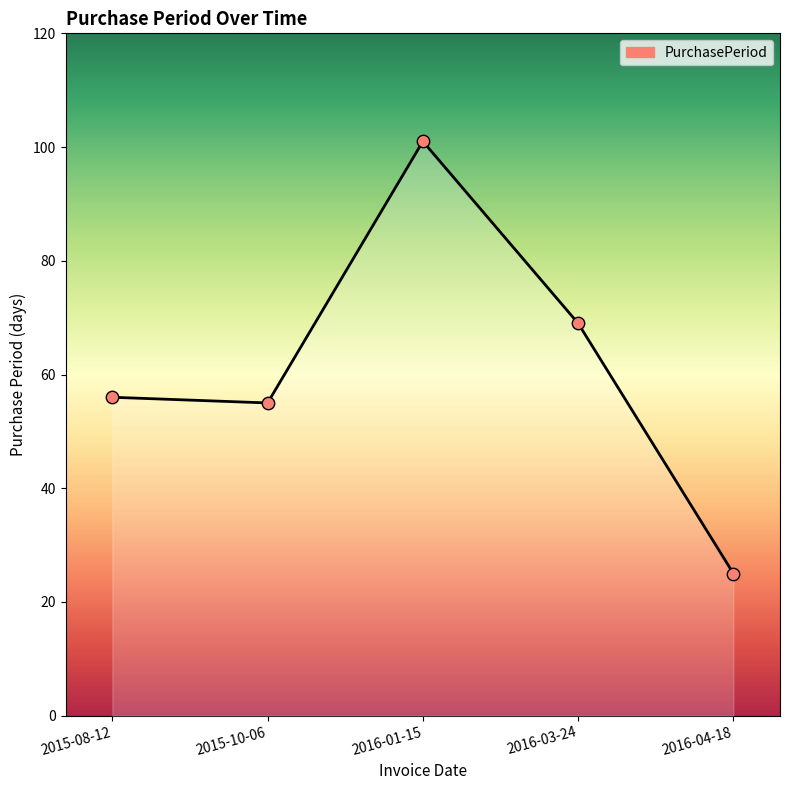

Between 2016-01-15 and 2015-10-06, which is larger?

2016-01-15